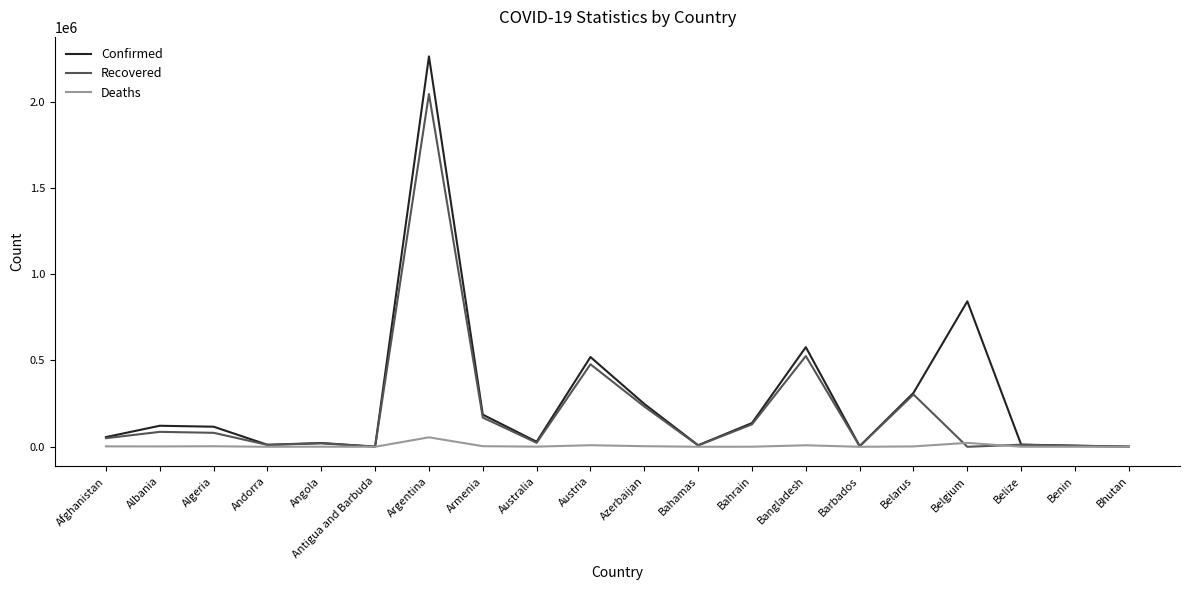

How many lines are shown in the chart?

3